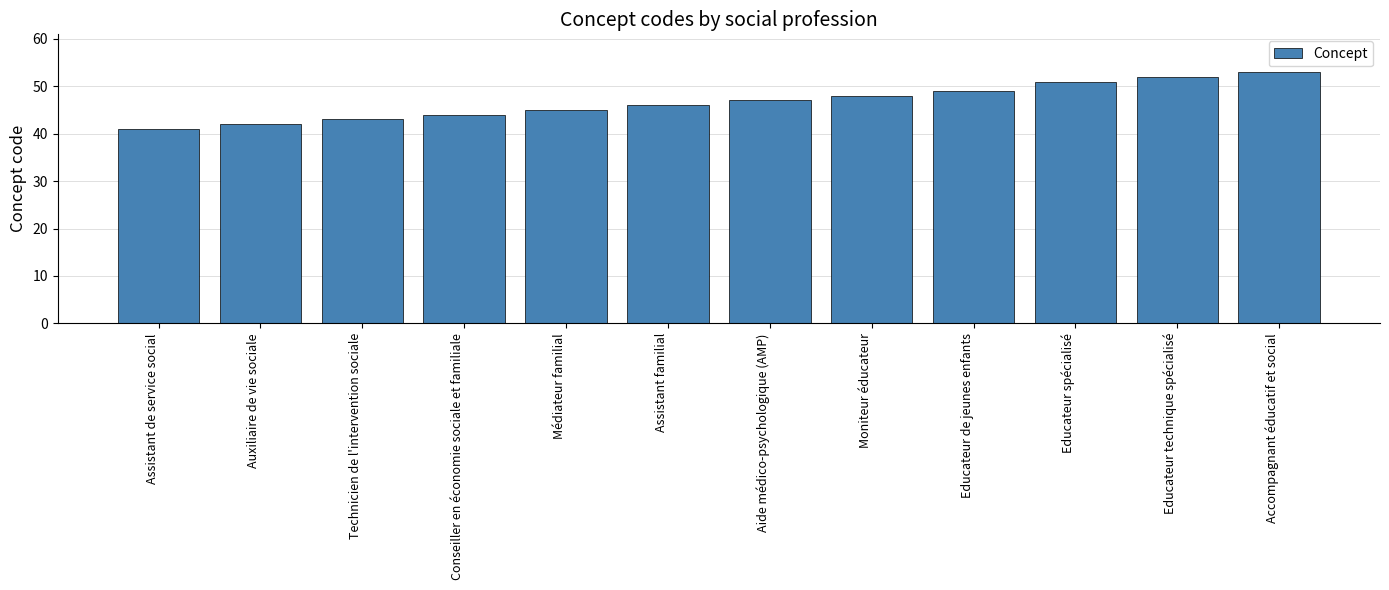

Reading left to right, transcribe all the data shown in this chart.

Assistant de service social=41	Auxiliaire de vie sociale=42	Technicien de l'intervention sociale=43	Conseiller en économie sociale et familiale=44	Médiateur familial=45	Assistant familial=46	Aide médico-psychologique (AMP)=47	Moniteur éducateur=48	Educateur de jeunes enfants=49	Educateur spécialisé=51	Educateur technique spécialisé=52	Accompagnant éducatif et social=53